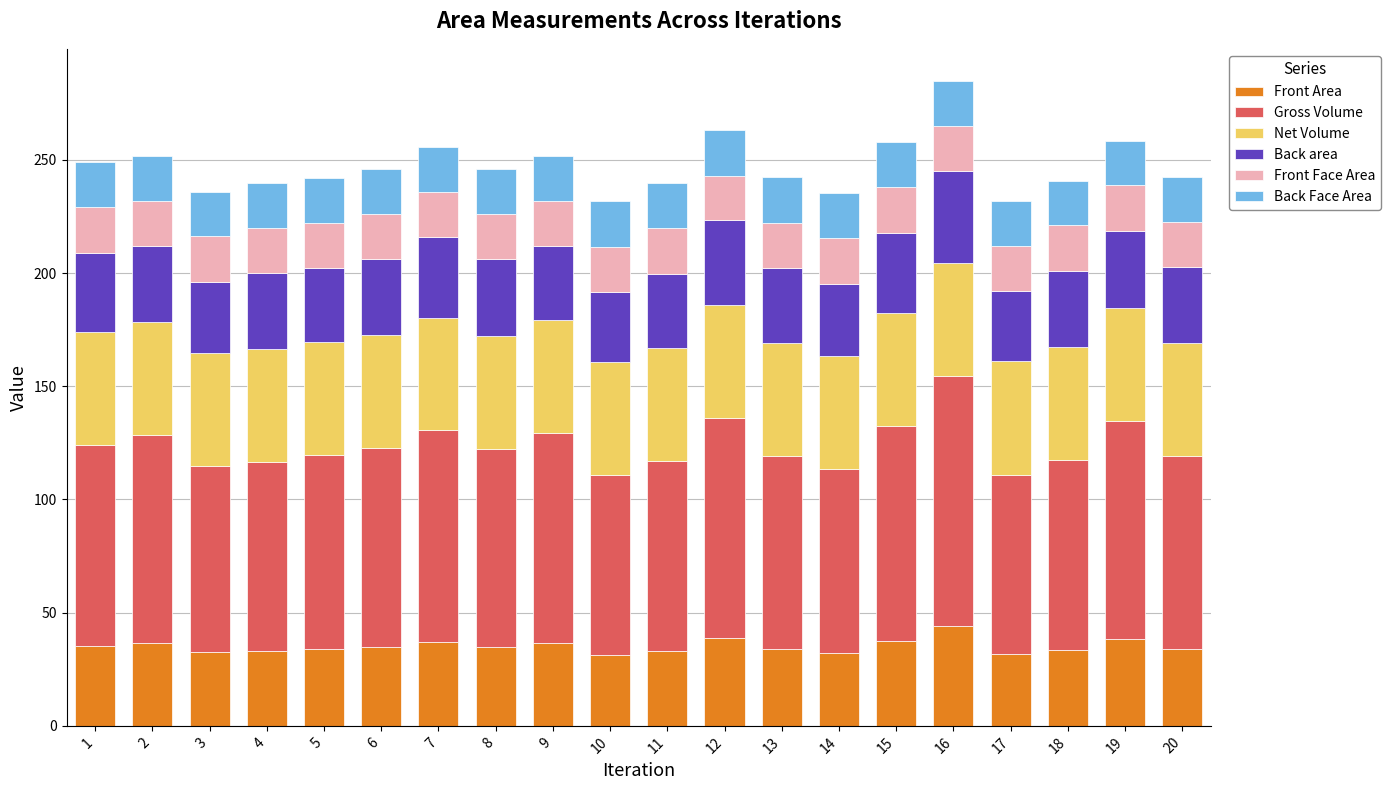

What is the total value across all series at 5?

241.9